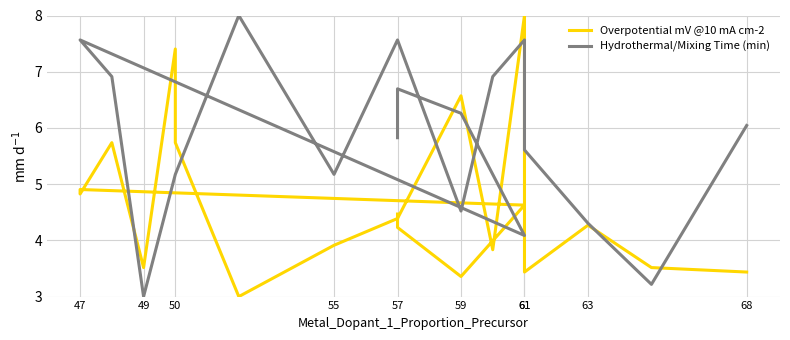

Rank the series by their average value, from lowest to highest.

Overpotential mV @10 mA cm-2, Hydrothermal/Mixing Time (min)